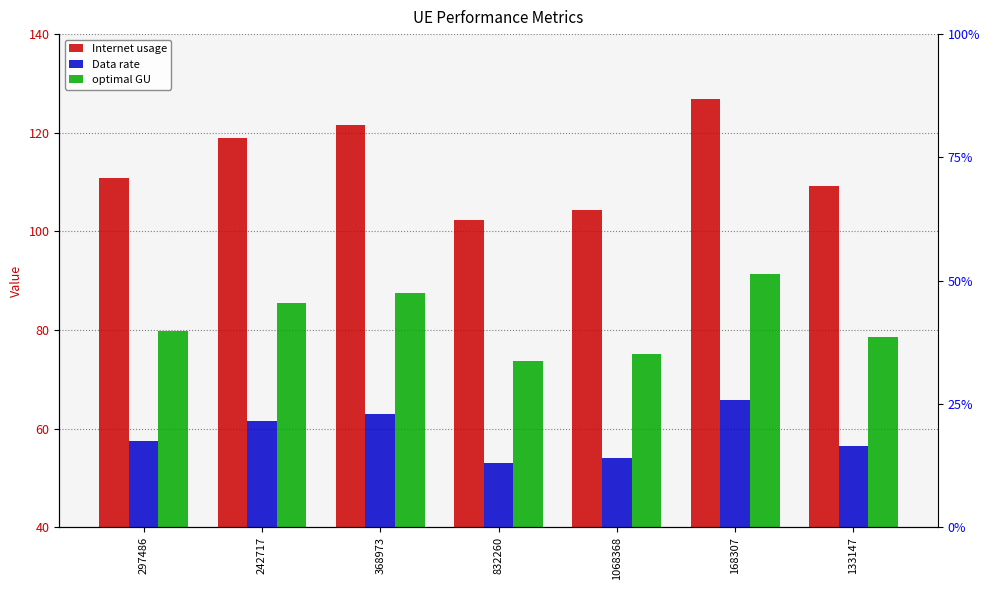

The optimal GU series shows 87.5 at 368973. True or false?

True